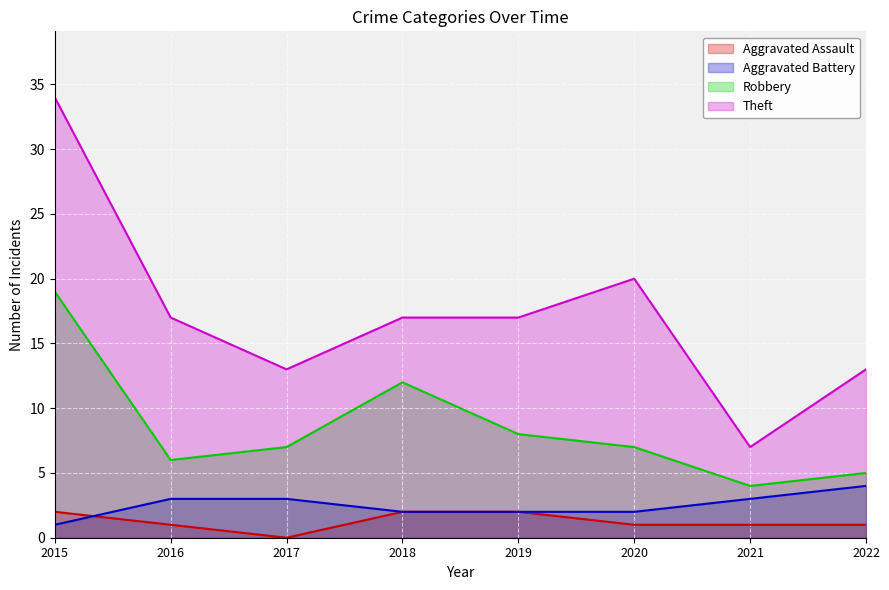

Where does the Theft series first go above 17?

2015